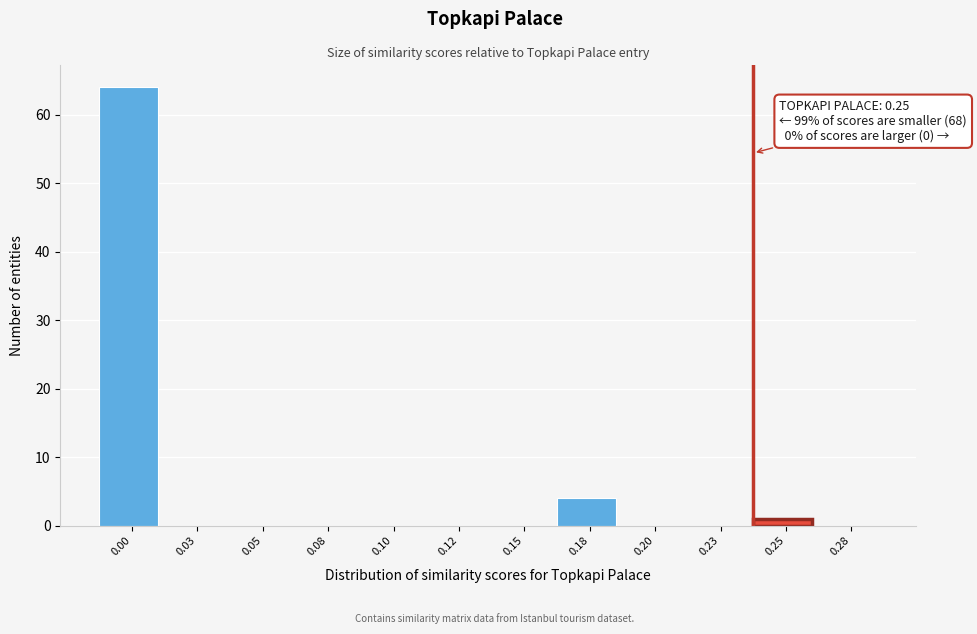

Reading right to left, transcribe all the data shown in this chart.

0.28=0	0.25=1	0.23=0	0.20=0	0.18=4	0.15=0	0.12=0	0.10=0	0.08=0	0.05=0	0.03=0	0.00=64